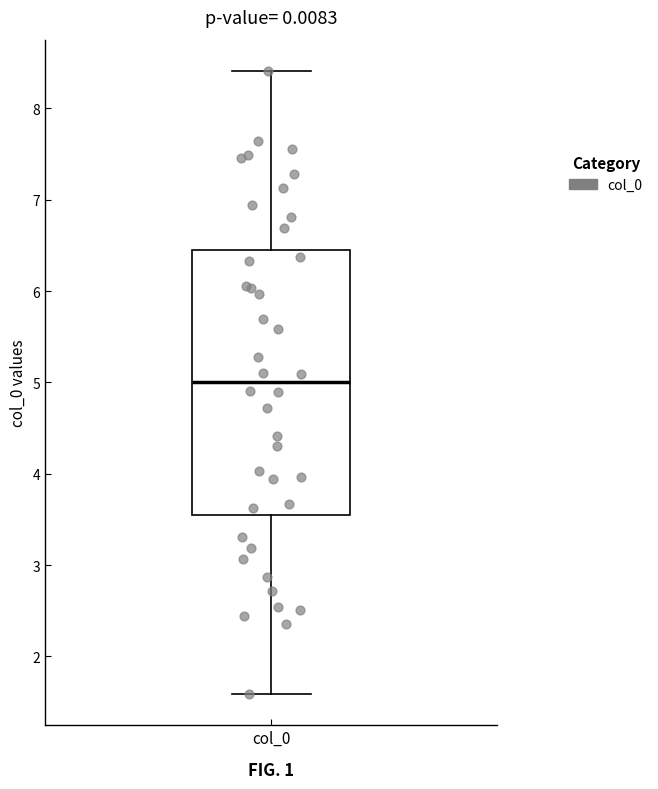

Read this box plot against the y-axis: the position of the median line, the range covered by the box, and the ends of both whiskers. The values are not printed on the chart, so give them approximately, as read against the axis.

median 5.0, box 3.5 to 6.5, whiskers 1.6 to 8.4